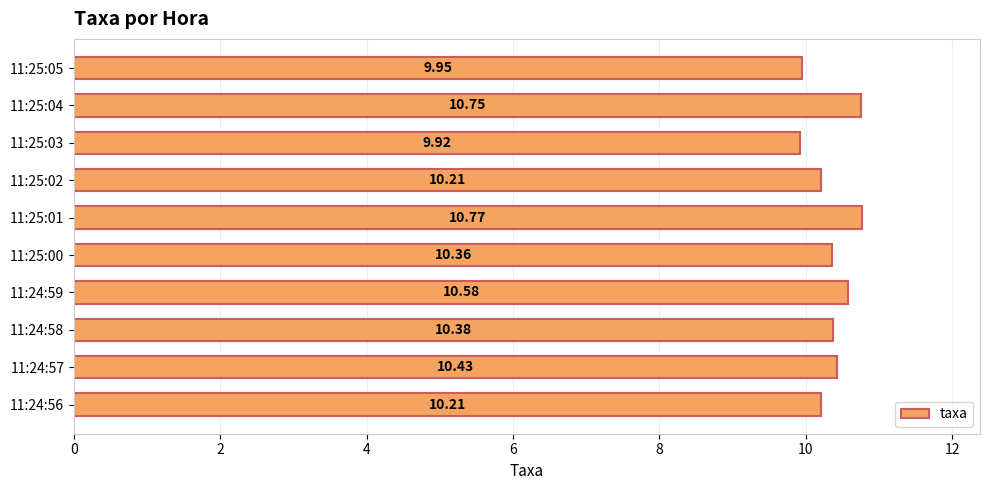

What is the ratio of the value at 11:25:00 to the value at 11:24:58?

1.0